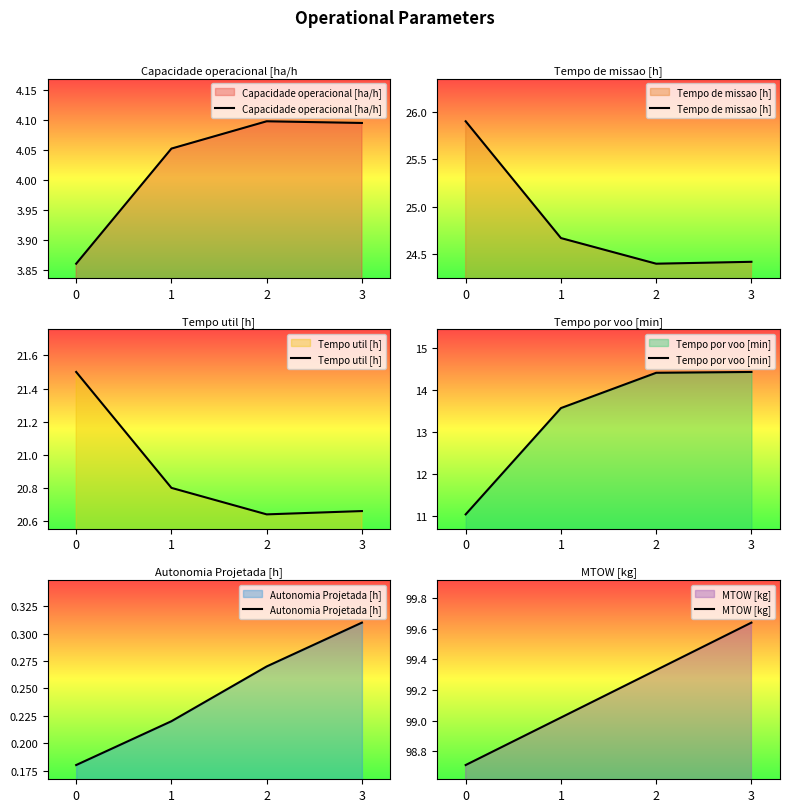

What is the approximate value of Autonomia Projetada [h] at 1?

0.2